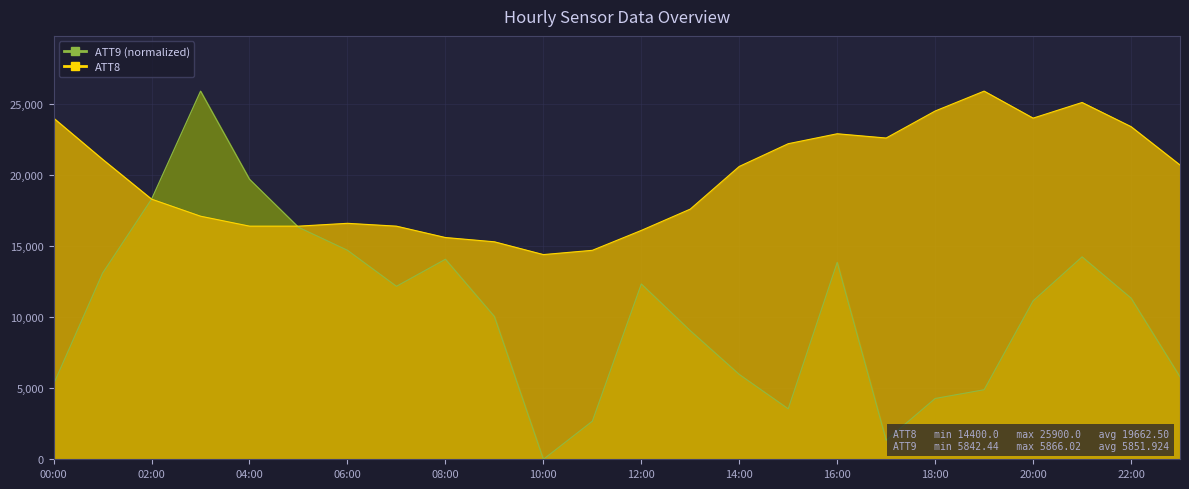

How many lines are shown in the chart?

2